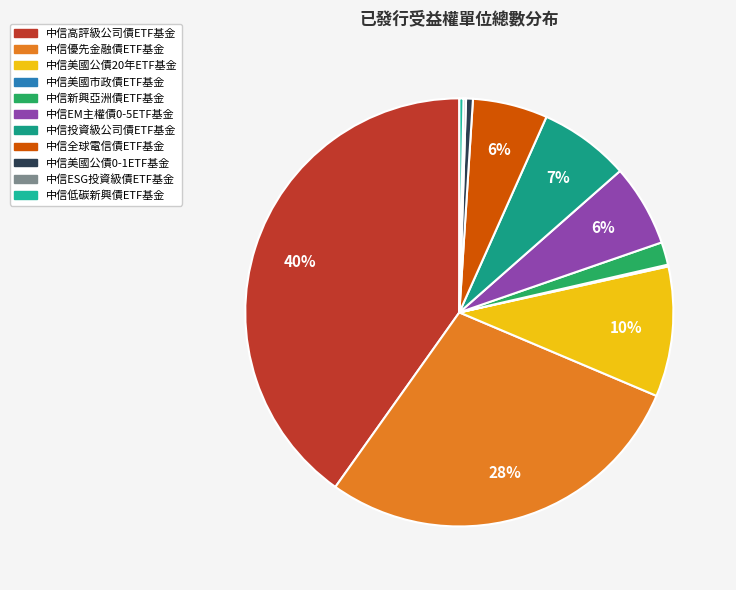

Rank the categories by value from lowest to highest.

中信美國市政債ETF基金, 中信ESG投資級債ETF基金, 中信低碳新興債ETF基金, 中信美國公債0-1ETF基金, 中信新興亞洲債ETF基金, 中信全球電信債ETF基金, 中信EM主權債0-5ETF基金, 中信投資級公司債ETF基金, 中信美國公債20年ETF基金, 中信優先金融債ETF基金, 中信高評級公司債ETF基金